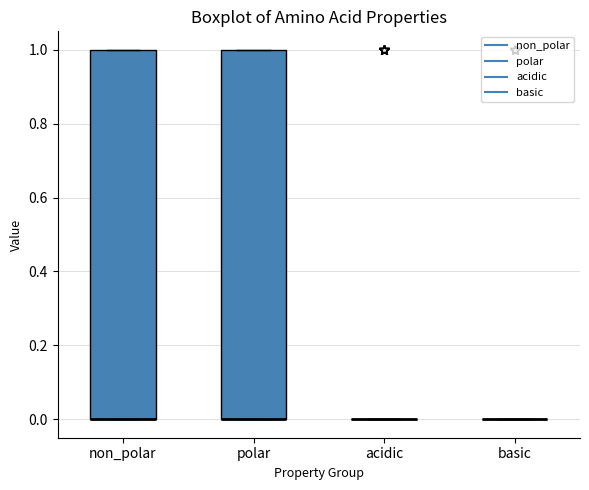

Reading left to right, transcribe this box plot: for each box, give where its median line is, the range the box spans, and where its two whiskers end, as read against the y-axis. The values are not printed on the chart, so give them approximately, as read against the axis.

non_polar: median 0 (drawn on the box's lower edge), box 0 to 1, whiskers 0 to 1
polar: median 0 (drawn on the box's lower edge), box 0 to 1, whiskers 0 to 1
acidic: box collapsed to a line at 0, whiskers 0 to 0
basic: box collapsed to a line at 0, whiskers 0 to 0